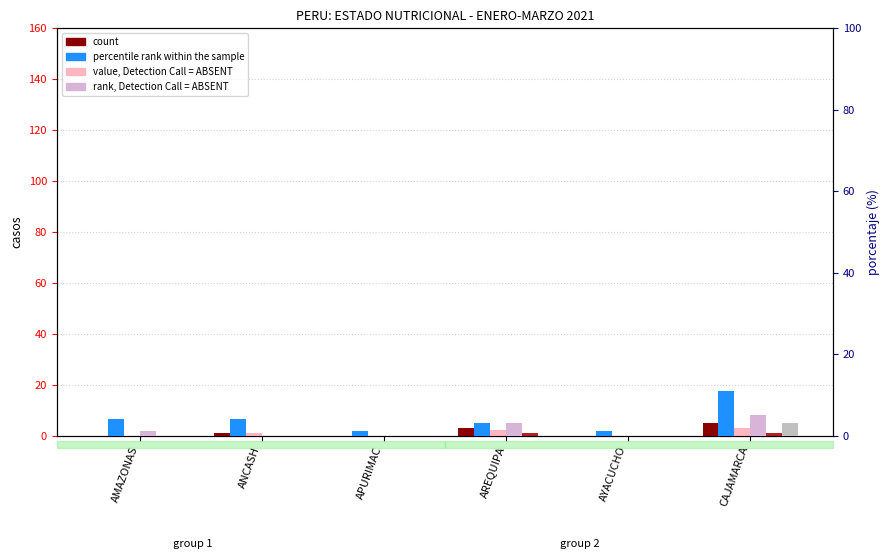

Does the chart contain stacked bars?

No